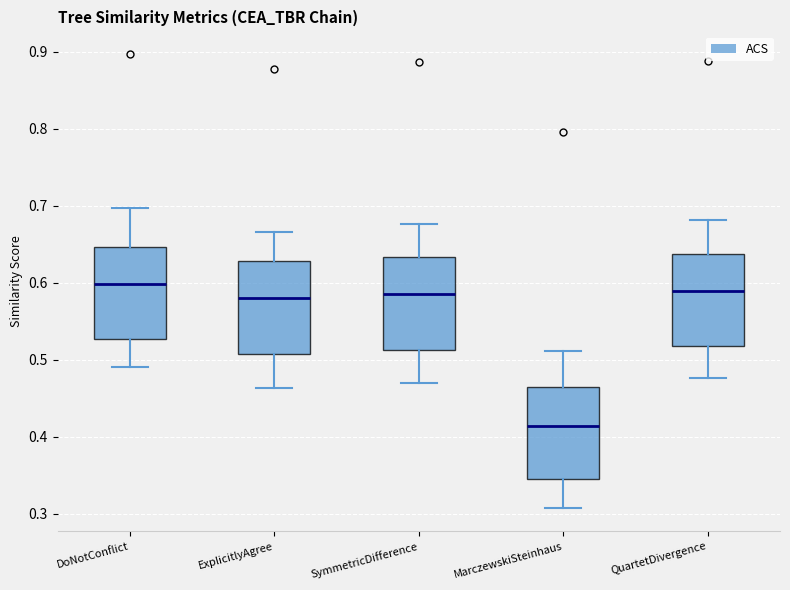

Reading left to right, transcribe this box plot: for each box, give where its median line is, the range the box spans, and where its two whiskers end, as read against the y-axis. The values are not printed on the chart, so give them approximately, as read against the axis.

DoNotConflict: median 0.60, box 0.53 to 0.65, whiskers 0.49 to 0.70
ExplicitlyAgree: median 0.58, box 0.51 to 0.63, whiskers 0.46 to 0.67
SymmetricDifference: median 0.59, box 0.51 to 0.63, whiskers 0.47 to 0.68
MarczewskiSteinhaus: median 0.41, box 0.34 to 0.46, whiskers 0.31 to 0.51
QuartetDivergence: median 0.59, box 0.52 to 0.64, whiskers 0.48 to 0.68